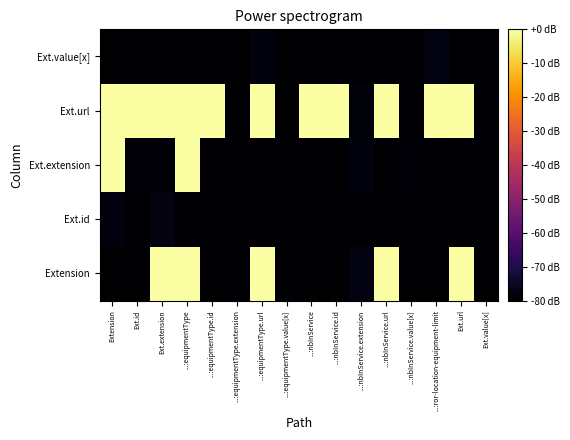

Reading left to right, list all the values displayed in this chart.

Extension: Extension=-83.8	Ext.id=-85.9	Ext.extension=0.0	...:equipmentType=0.0	...:equipmentType.id=-81.4	...:equipmentType.extension=-79.6	...:equipmentType.url=0.0	...:equipmentType.value[x]=-79.4	...:nbInService=-86.3	...:nbInService.id=-80.9	...:nbInService.extension=-77.8	...:nbInService.url=0.0	...:nbInService.value[x]=-83.6	...:ror-location-equipment-limit=-82.1	Ext.url=0.0	Ext.value[x]=-80.2
Ext.id: Extension=-78.0	Ext.id=-86.9	Ext.extension=-77.8	...:equipmentType=-84.5	...:equipmentType.id=-86.1	...:equipmentType.extension=-85.5	...:equipmentType.url=-85.8	...:equipmentType.value[x]=-84.5	...:nbInService=-82.5	...:nbInService.id=-84.4	...:nbInService.extension=-79.7	...:nbInService.url=-86.6	...:nbInService.value[x]=-84.8	...:ror-location-equipment-limit=-86.1	Ext.url=-85.5	Ext.value[x]=-79.8
Ext.extension: Extension=0.0	Ext.id=-78.8	Ext.extension=-79.2	...:equipmentType=0.0	...:equipmentType.id=-84.6	...:equipmentType.extension=-82.4	...:equipmentType.url=-86.8	...:equipmentType.value[x]=-86.5	...:nbInService=-87.2	...:nbInService.id=-82.3	...:nbInService.extension=-78.1	...:nbInService.url=-85.5	...:nbInService.value[x]=-79.2	...:ror-location-equipment-limit=-79.5	Ext.url=-87.4	Ext.value[x]=-86.8
Ext.url: Extension=0.0	Ext.id=0.0	Ext.extension=0.0	...:equipmentType=0.0	...:equipmentType.id=0.0	...:equipmentType.extension=-81.6	...:equipmentType.url=0.0	...:equipmentType.value[x]=-80.7	...:nbInService=0.0	...:nbInService.id=0.0	...:nbInService.extension=-78.6	...:nbInService.url=0.0	...:nbInService.value[x]=-83.9	...:ror-location-equipment-limit=0.0	Ext.url=0.0	Ext.value[x]=-83.9
Ext.value[x]: Extension=-85.9	Ext.id=-80.4	Ext.extension=-85.7	...:equipmentType=-84.6	...:equipmentType.id=-82.9	...:equipmentType.extension=-87.0	...:equipmentType.url=-77.8	...:equipmentType.value[x]=-83.1	...:nbInService=-84.9	...:nbInService.id=-85.7	...:nbInService.extension=-81.5	...:nbInService.url=-84.2	...:nbInService.value[x]=-84.7	...:ror-location-equipment-limit=-77.6	Ext.url=-80.4	Ext.value[x]=-86.3